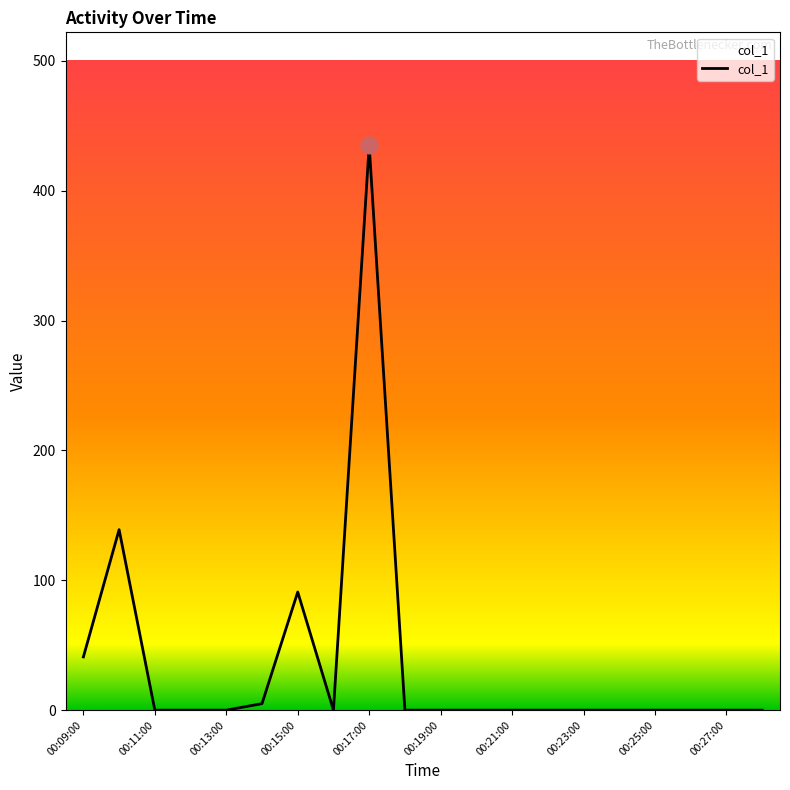

What is the average value?

36